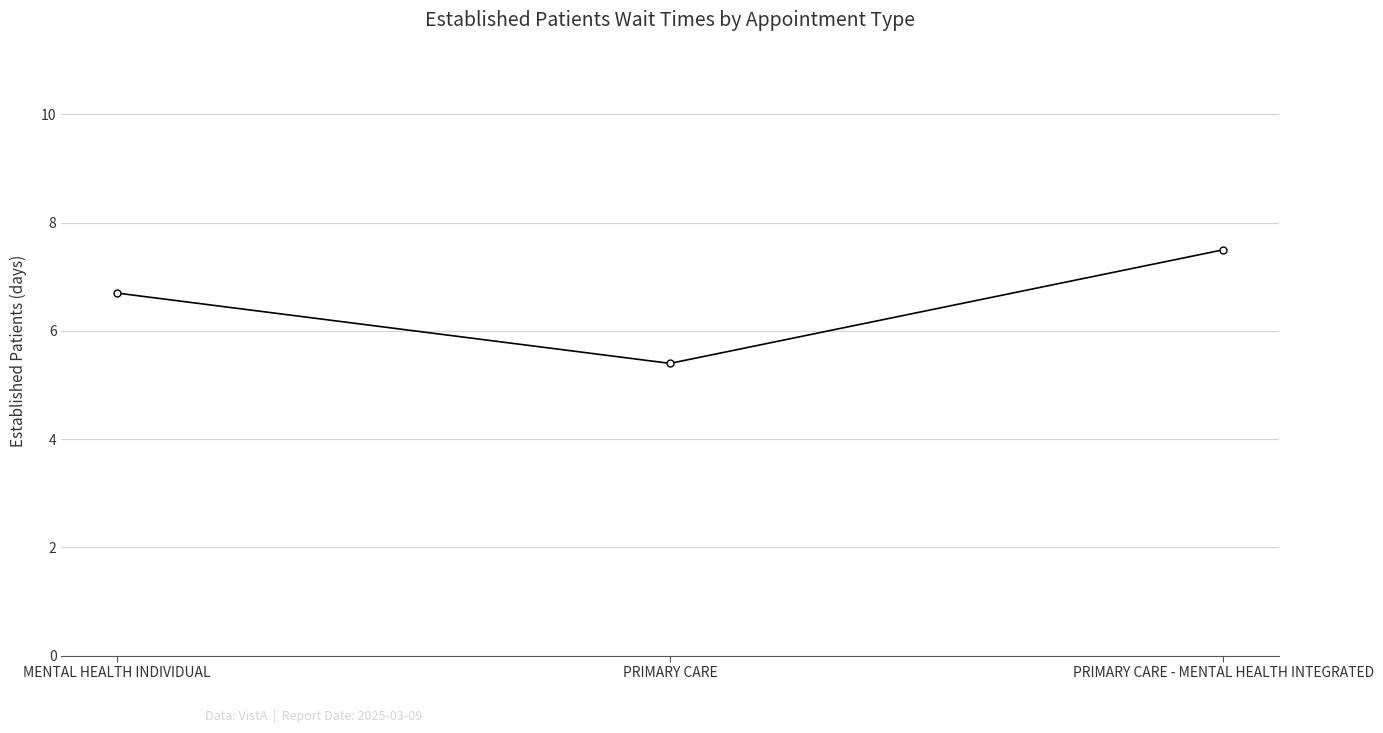

Does the chart display data point markers on the line(s)?

Yes